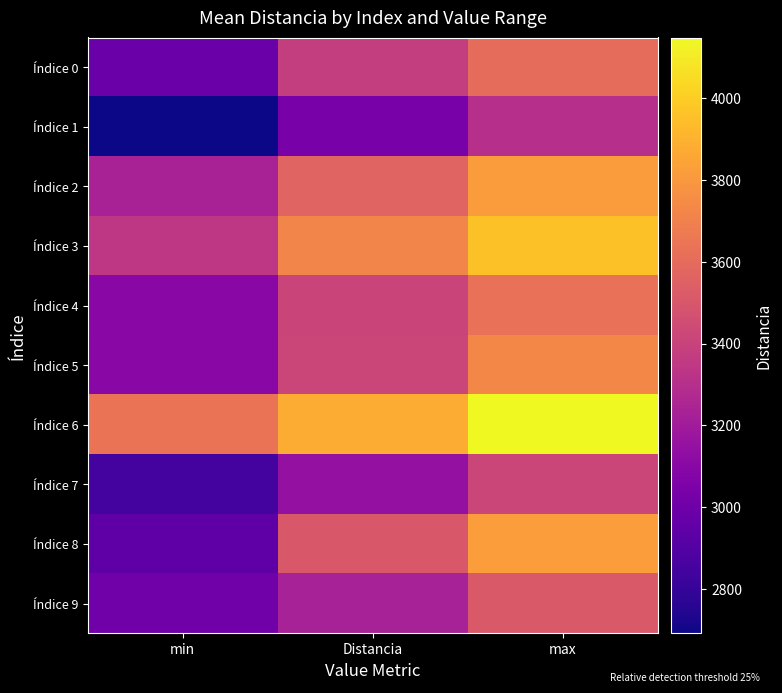

Reading left to right, transcribe all the data shown in this chart.

Índice 0: min=2983.0	Distancia=3378.5	max=3607.0
Índice 1: min=2692.0	Distancia=3042.6	max=3303.0
Índice 2: min=3236.0	Distancia=3567.2	max=3813.0
Índice 3: min=3343.0	Distancia=3716.8	max=3960.0
Índice 4: min=3103.0	Distancia=3412.9	max=3625.0
Índice 5: min=3101.0	Distancia=3416.1	max=3732.0
Índice 6: min=3639.0	Distancia=3877.4	max=4148.0
Índice 7: min=2847.0	Distancia=3144.3	max=3418.0
Índice 8: min=2937.0	Distancia=3505.3	max=3821.0
Índice 9: min=3009.0	Distancia=3231.0	max=3516.0